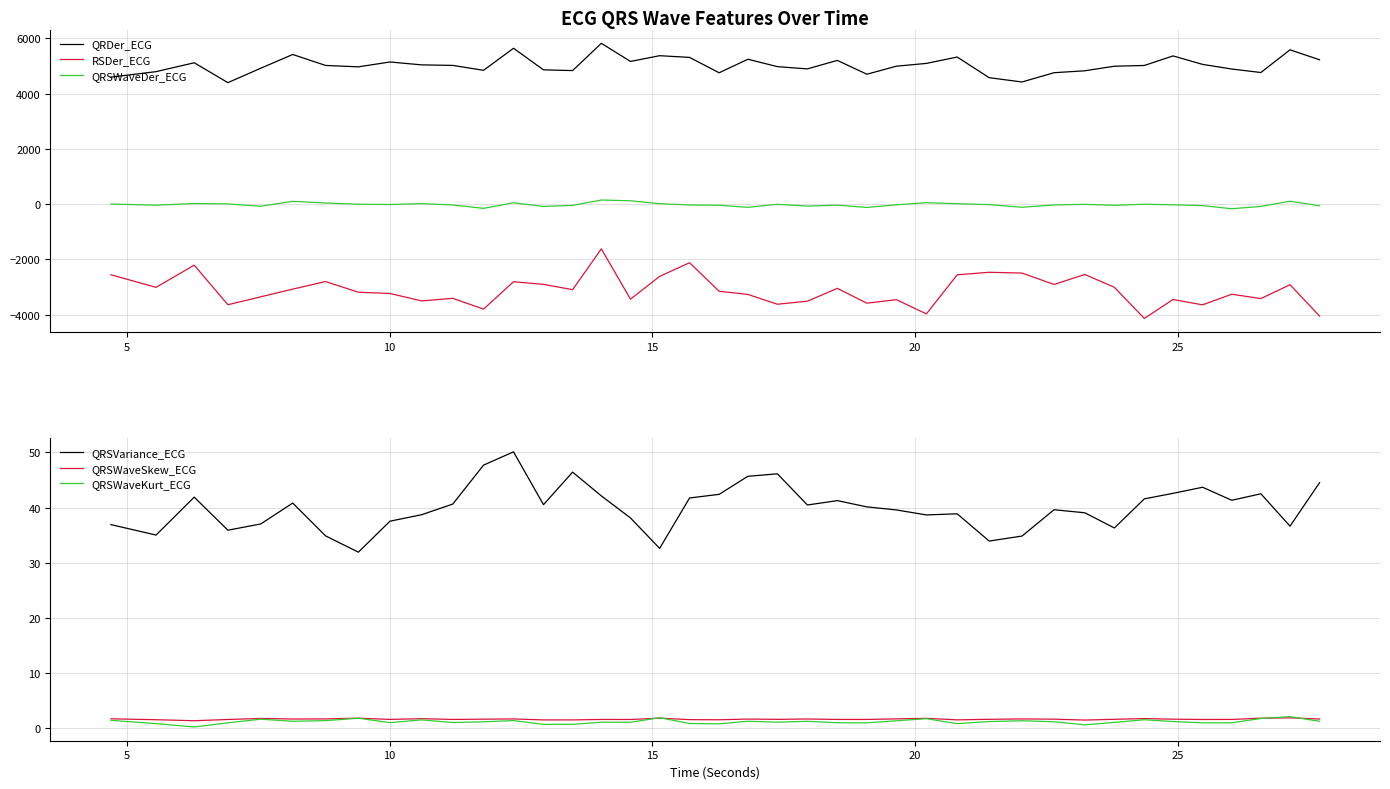

True or false: QRDer_ECG and QRSVariance_ECG intersect in this chart.

False